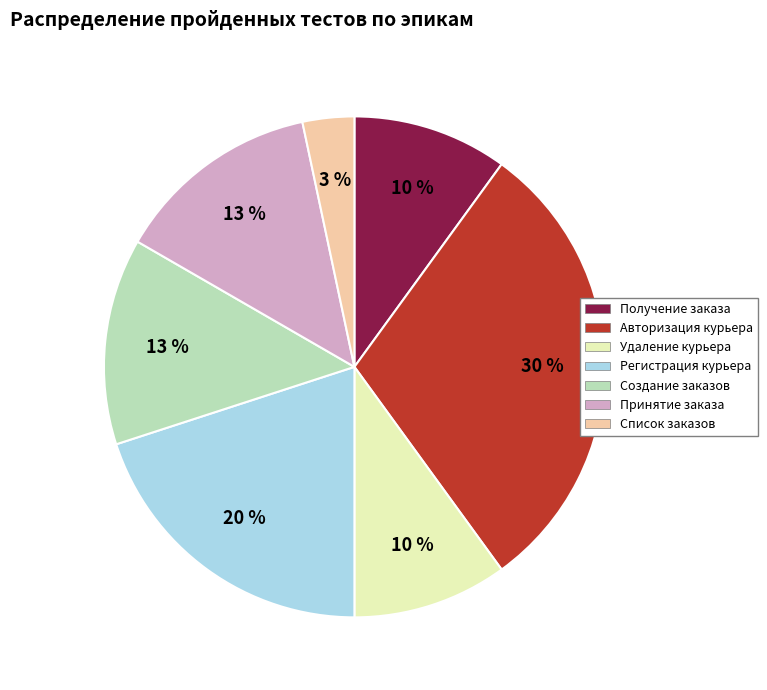

Is there any slice that represents more than half of the pie?

No